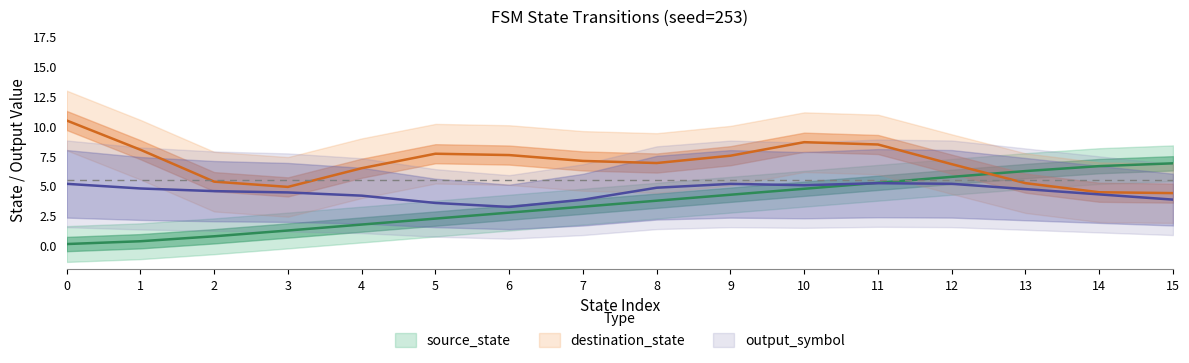

What is the average value of the source_state series?

4